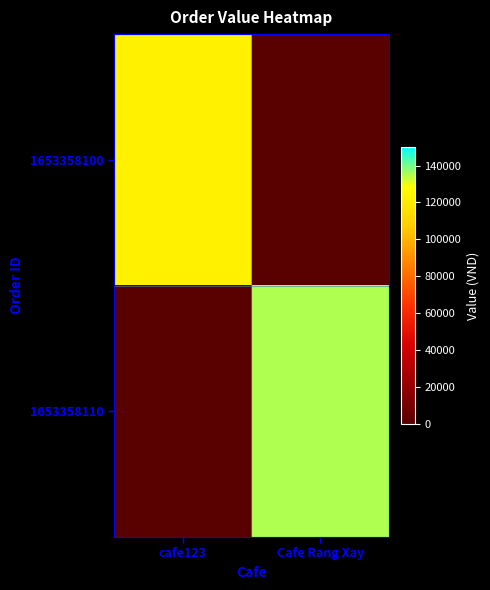

Which category has the highest value across all series?

Cafe Rang Xay